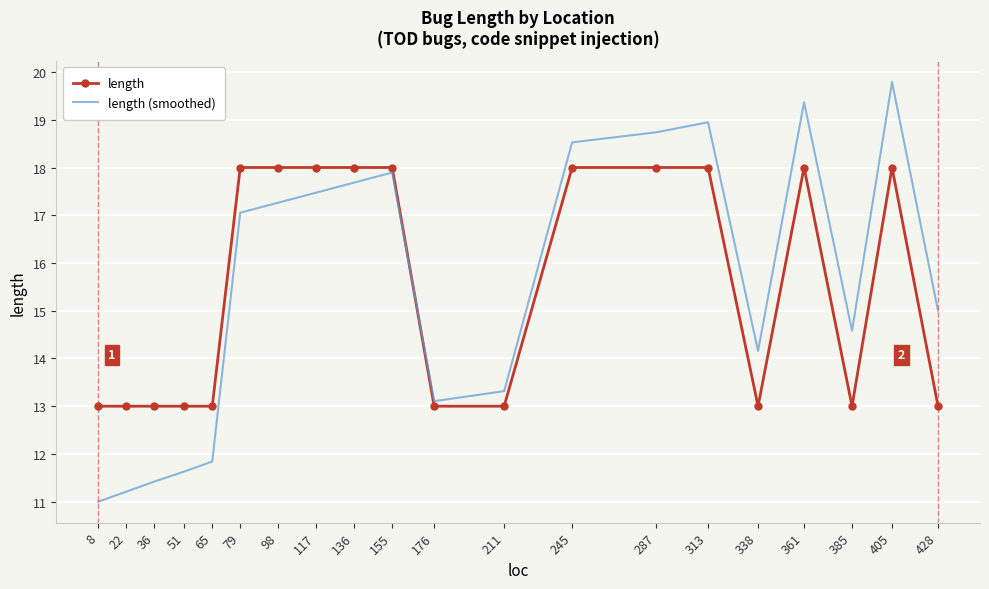

The length series shows 18.0 at 245. True or false?

True